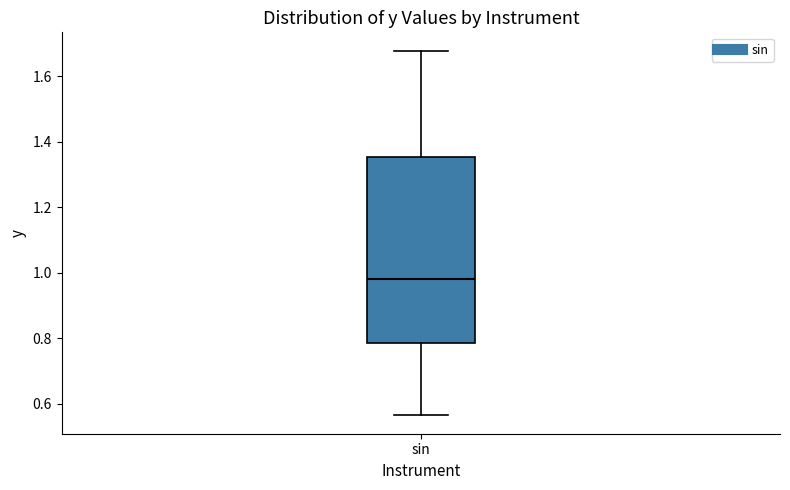

Read this box plot against the y-axis: the position of the median line, the range covered by the box, and the ends of both whiskers. The values are not printed on the chart, so give them approximately, as read against the axis.

median 0.98, box 0.78 to 1.36, whiskers 0.56 to 1.68